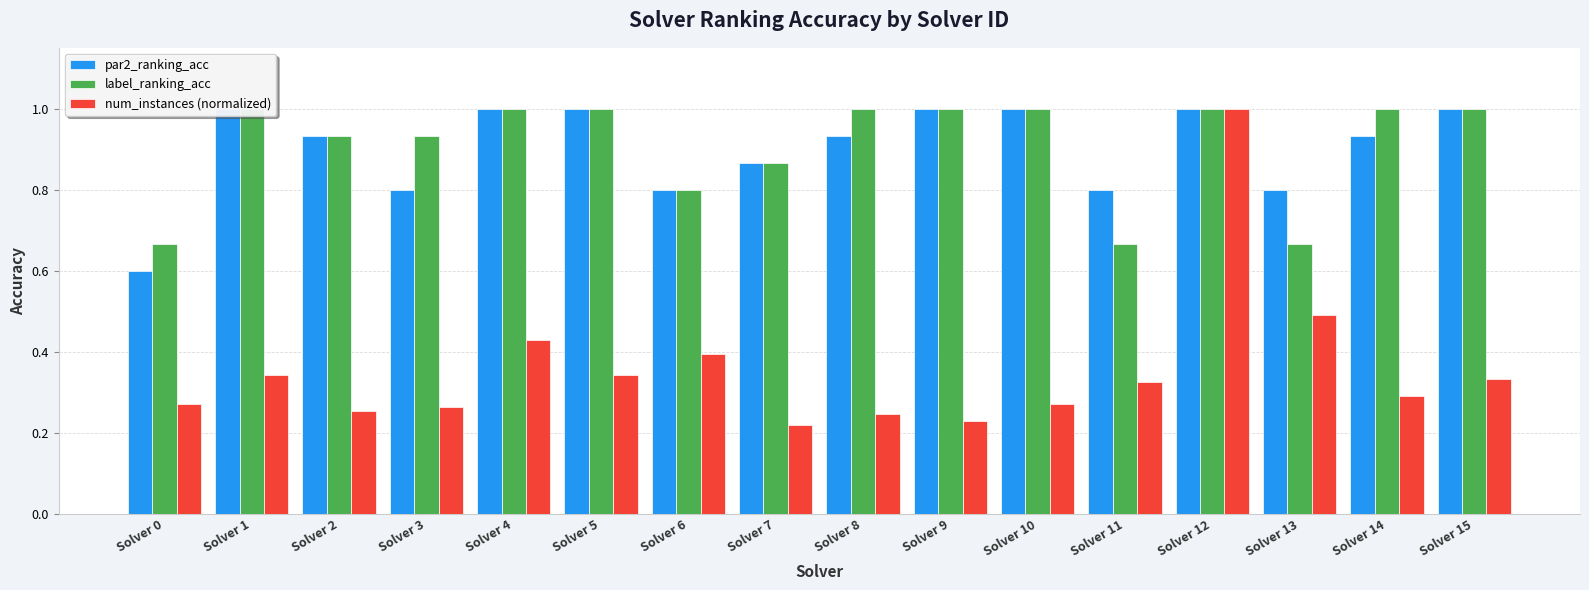

What is the sum of all label_ranking_acc values?

14.5